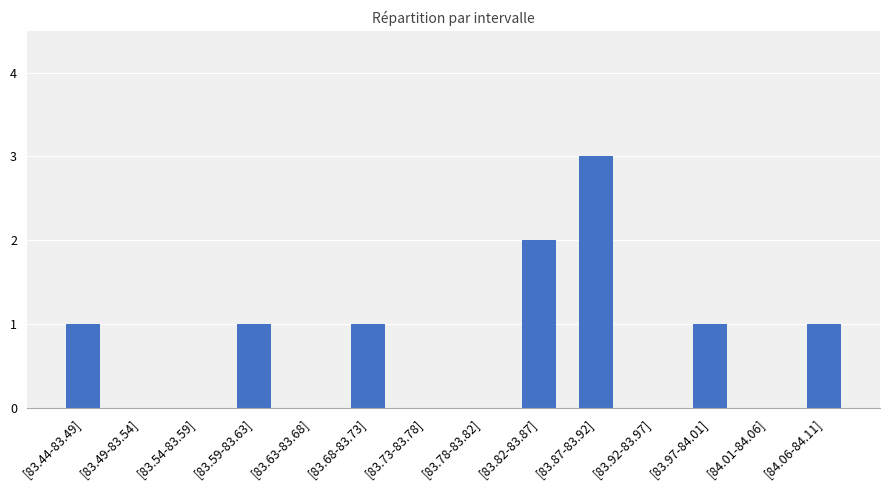

The chart shows a value of 1 at [83.97-84.01]. True or false?

True